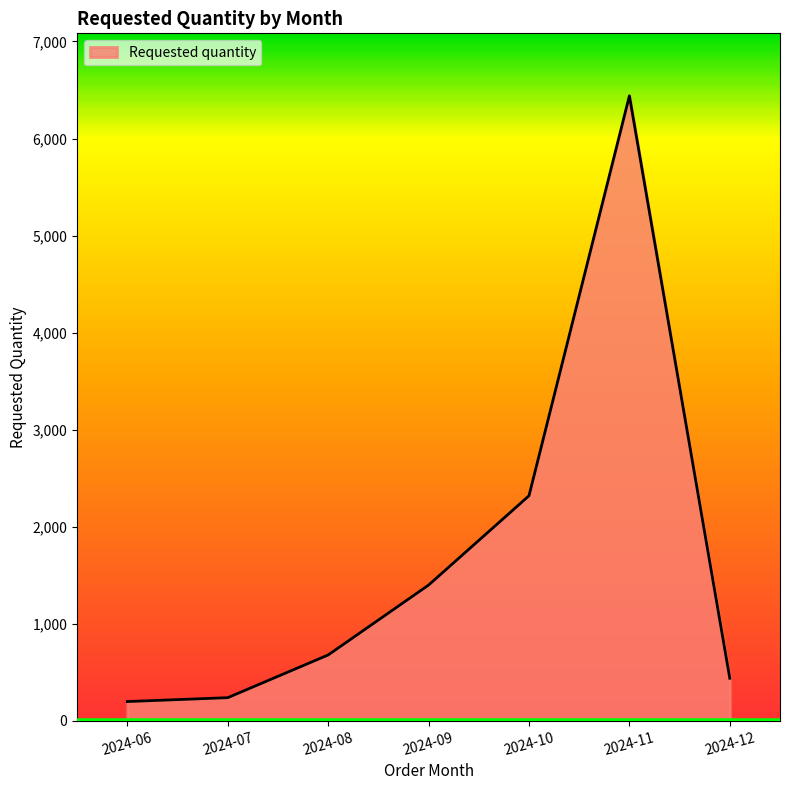

Reading left to right, extract all data points from this chart.

2024-06=200	2024-07=240	2024-08=680	2024-09=1400	2024-10=2320	2024-11=6440	2024-12=440